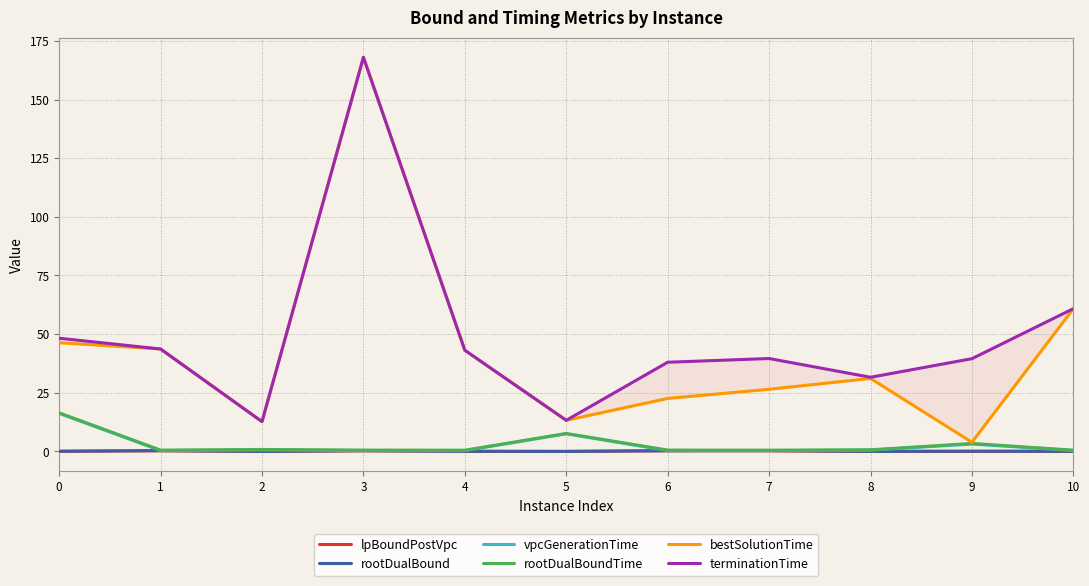

List the labels in order of rootDualBoundTime value, largest first.

0, 5, 9, 2, 8, 6, 3, 1, 10, 7, 4